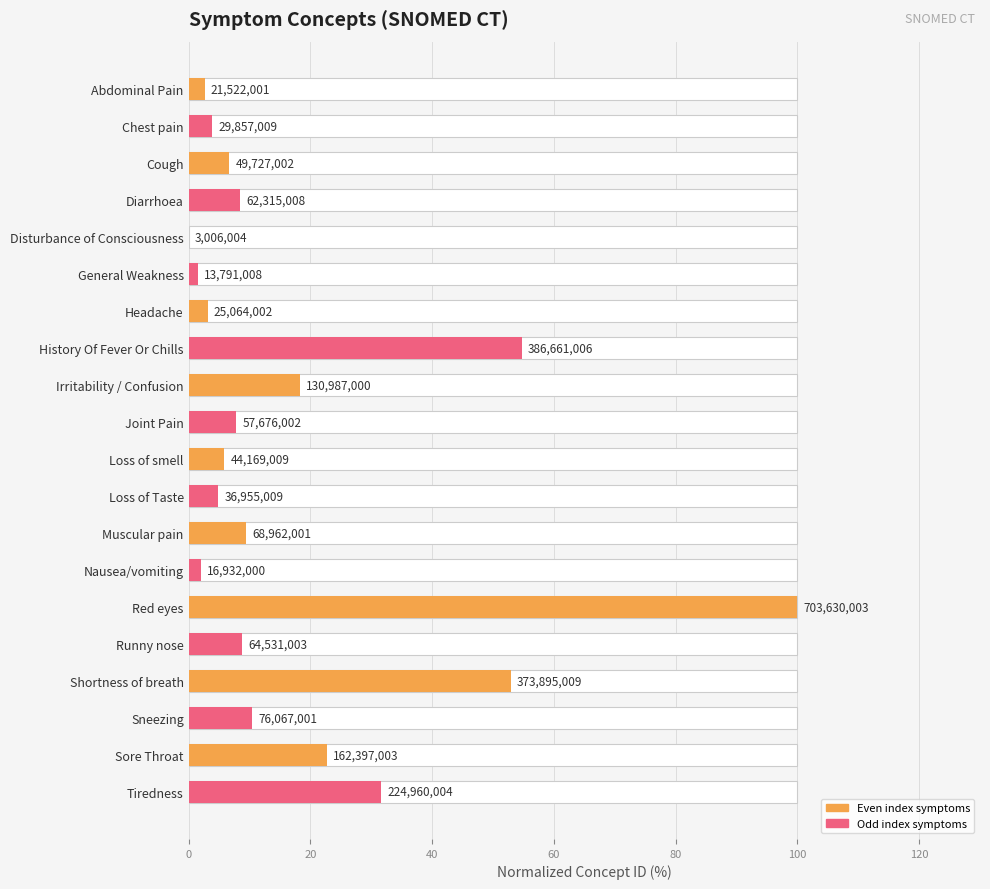

The value at Cough is 6.7. True or false?

True